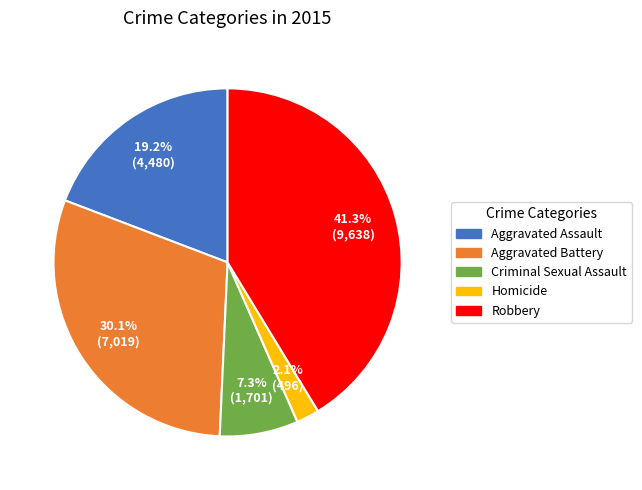

Does Aggravated Assault account for over 50% of the chart?

No